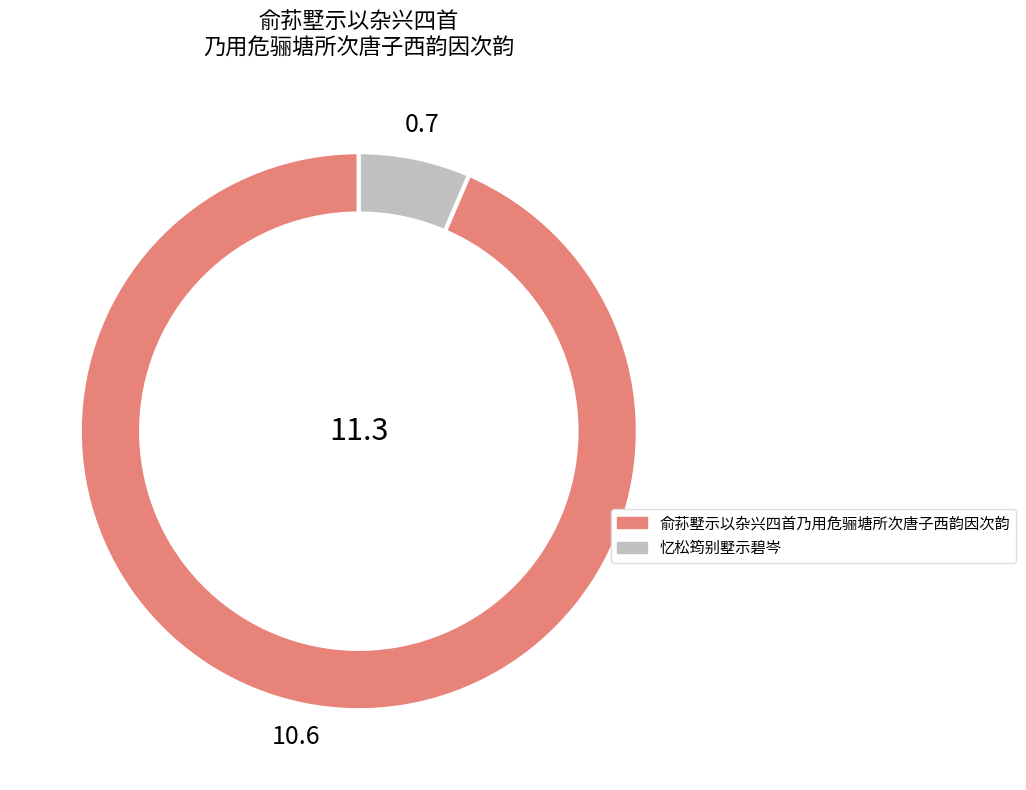

Combined, do 俞荪墅示以杂兴四首乃用危骊塘所次唐子西韵因次韵 and 俞荪墅示以杂兴四首乃用危骊塘所次唐子西韵因次韵 其七 account for over 50%?

No